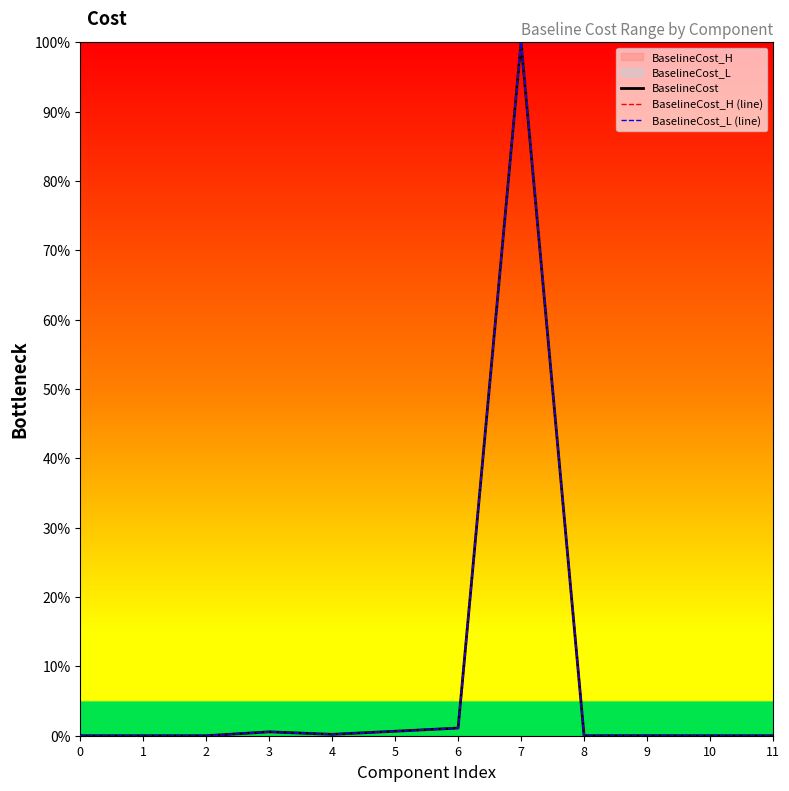

Is it true that BaselineCost_L (line) equals 1.5 at 7?

False